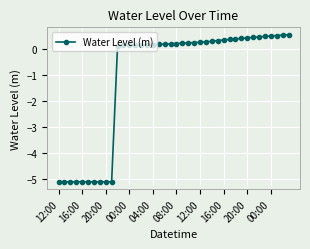

What is the smallest value displayed?

-5.1